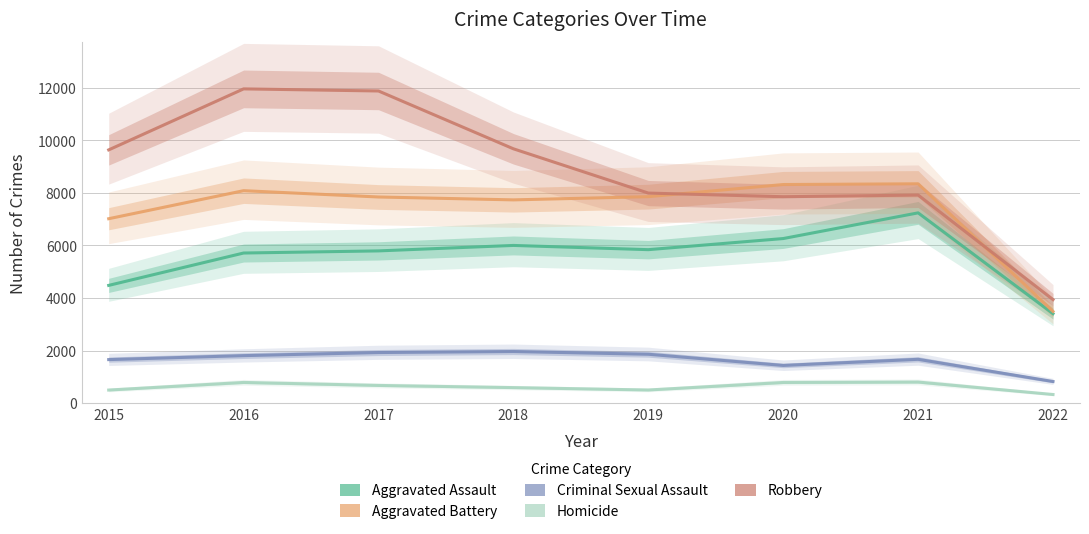

At 2015, list the series in order from largest to smallest.

Robbery, Aggravated Battery, Aggravated Assault, Criminal Sexual Assault, Homicide